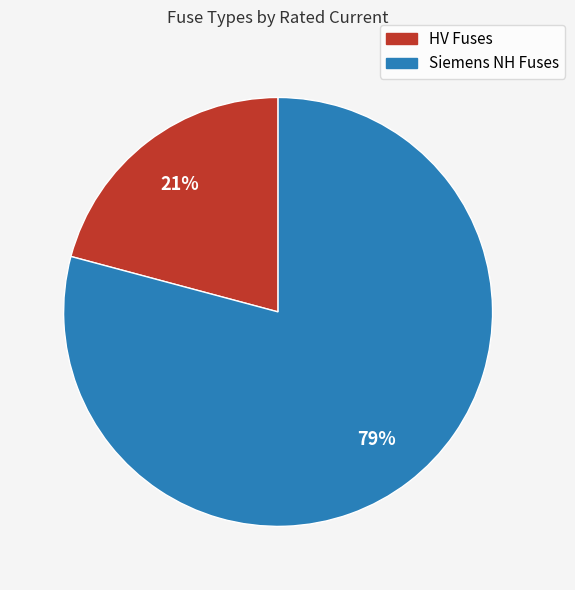

To the nearest percent, what is the average slice percentage?

50%